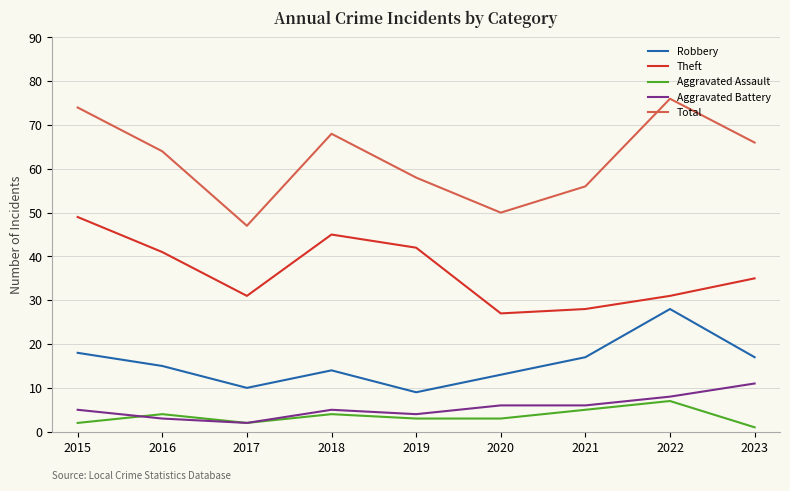

How many categories are shown in the chart?

9